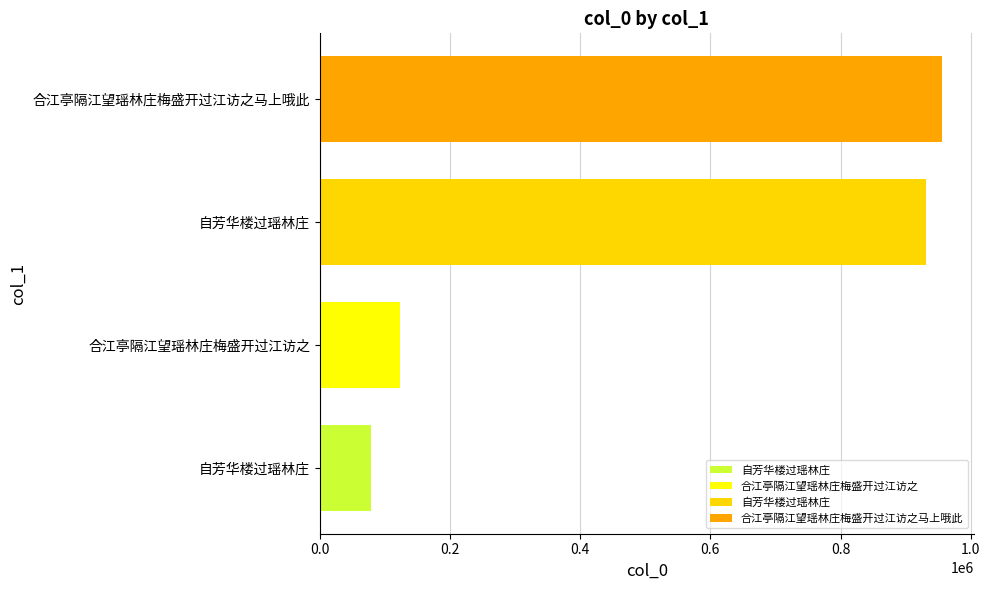

Is it true that the value at 合江亭隔江望瑶林庄梅盛开过江访之 is 60200?

False